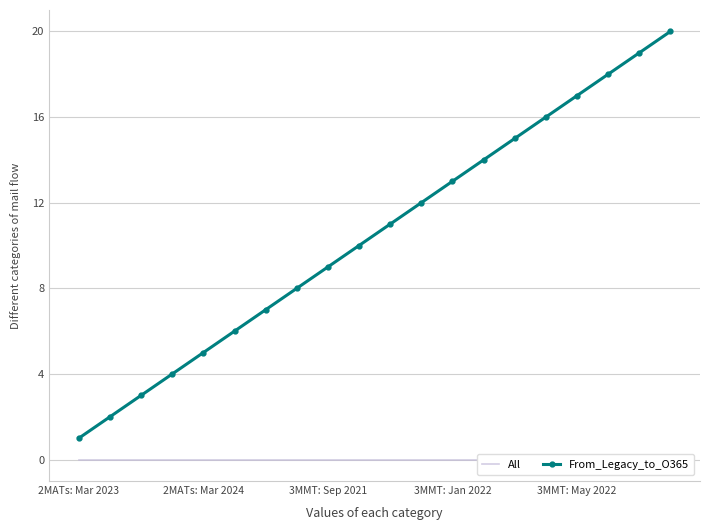

What is the greatest value displayed?

20